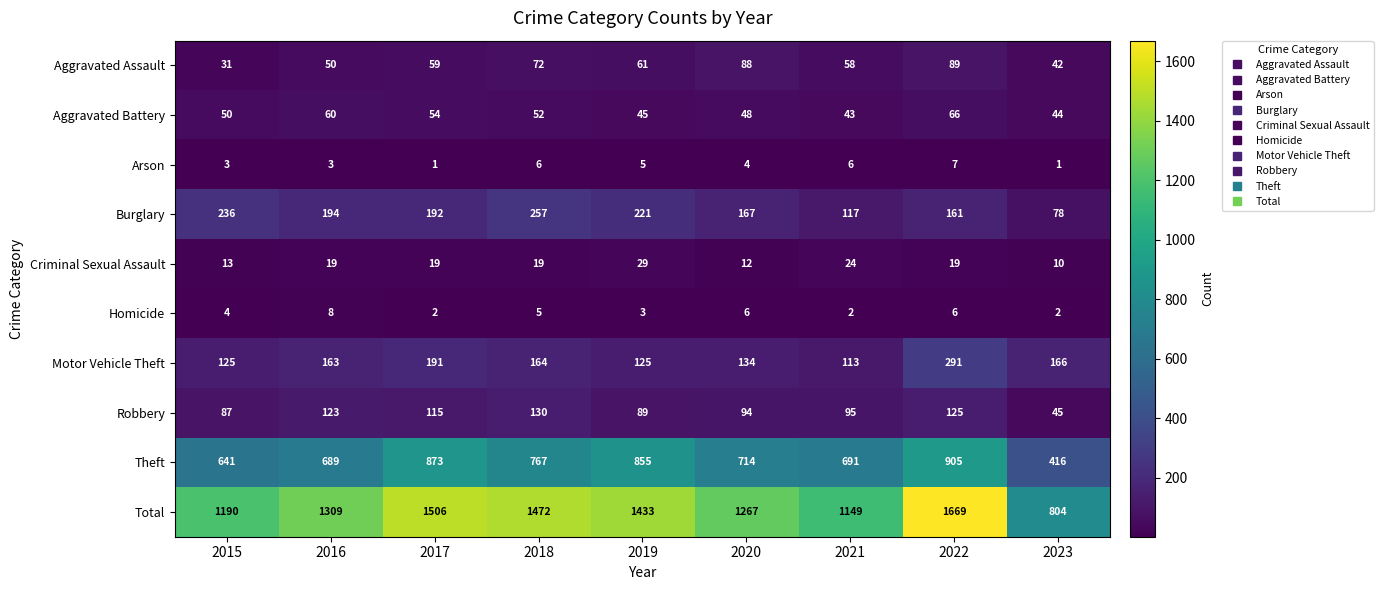

Is it true that Criminal Sexual Assault equals 13 at 2015?

True